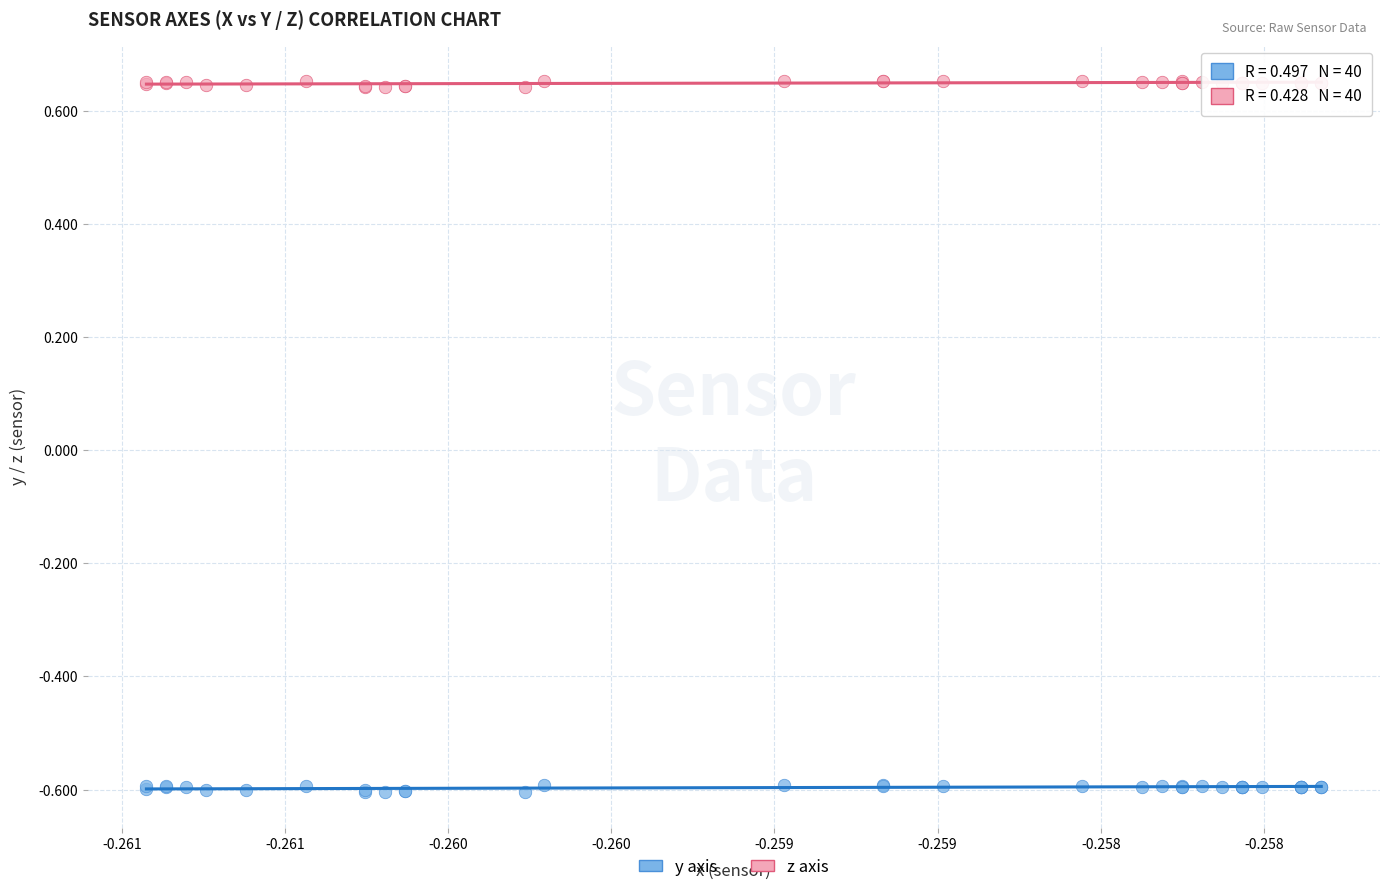

Which series reaches the minimum Y coordinate?

y axis